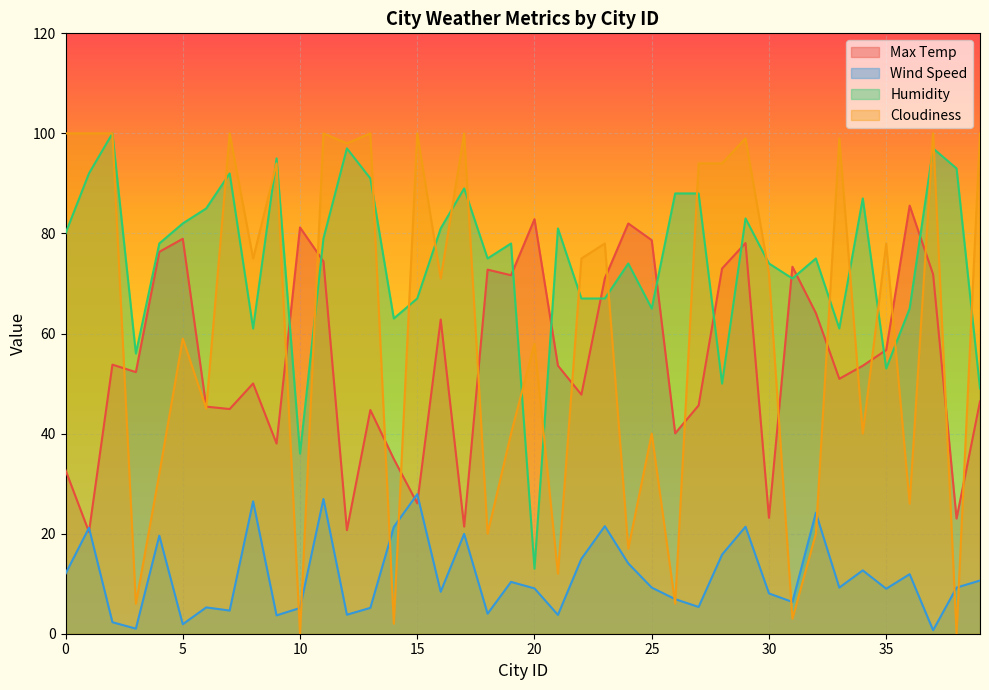

How many interior local valleys does the Max Temp series have?

13